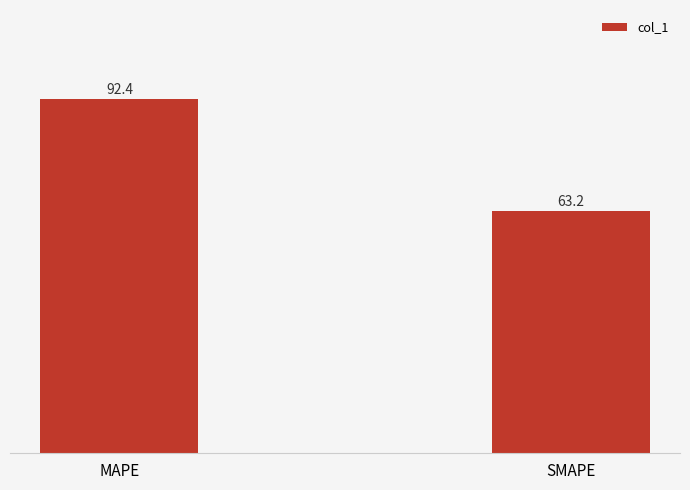

The chart shows a value of 92.4 at MAPE. True or false?

True